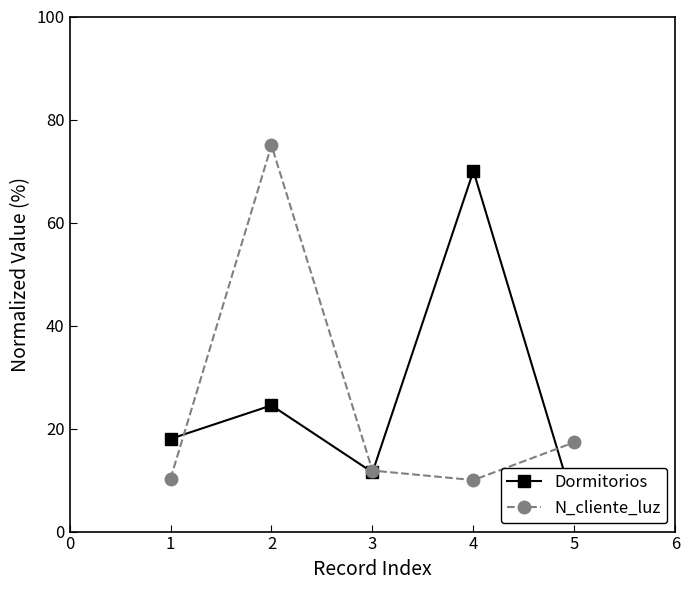

How many lines are shown in the chart?

2